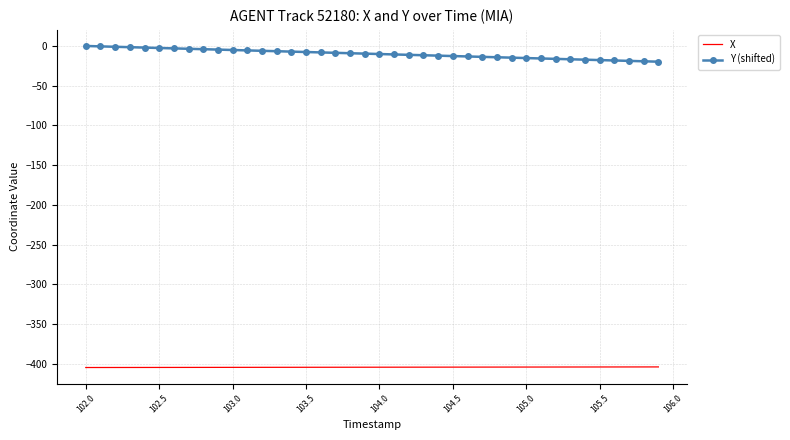

True or false: Y (shifted) and X intersect in this chart.

False